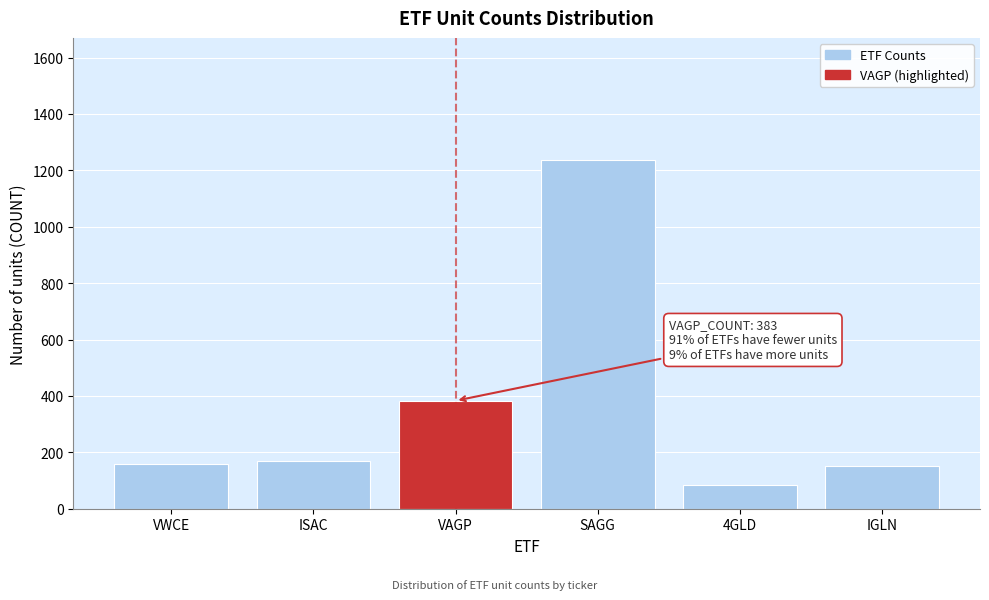

Reading right to left, transcribe all the data shown in this chart.

IGLN=150	4GLD=84	SAGG=1237	VAGP=383	ISAC=171	VWCE=159